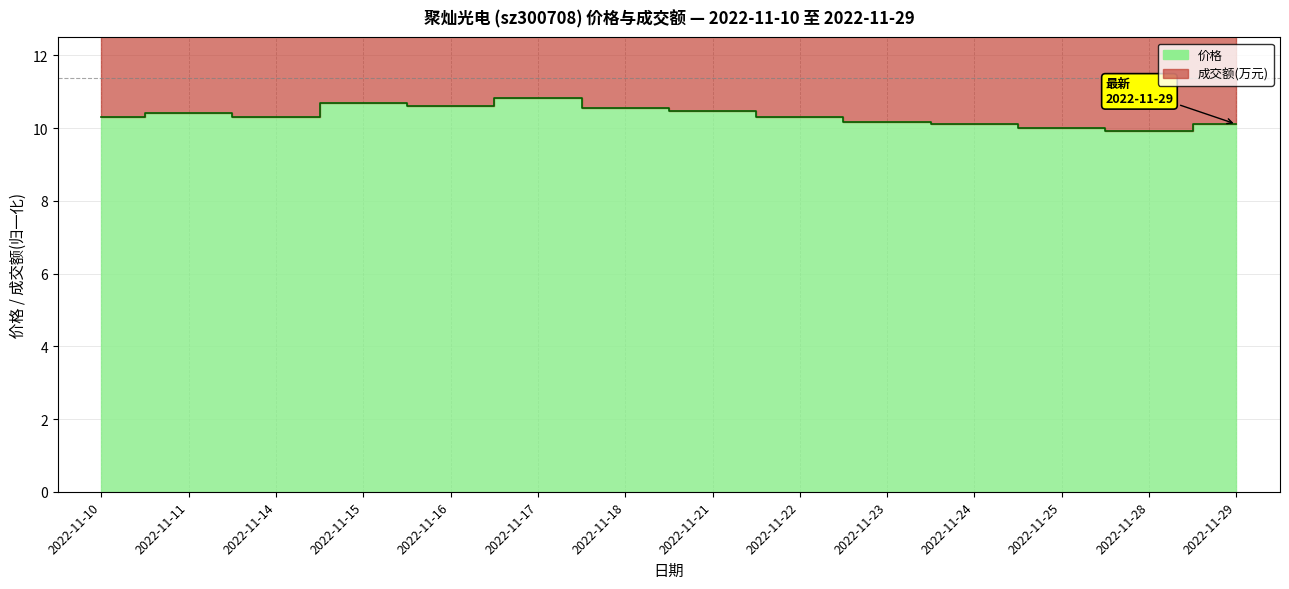

What is the average value of the 成交额(万元) series?

15.7